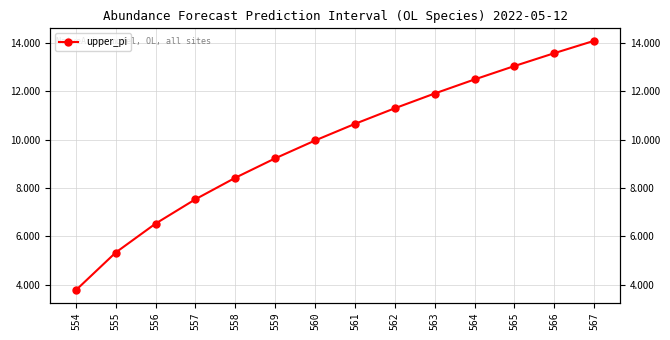

Rank the categories by value from highest to lowest.

567, 566, 565, 564, 563, 562, 561, 560, 559, 558, 557, 556, 555, 554